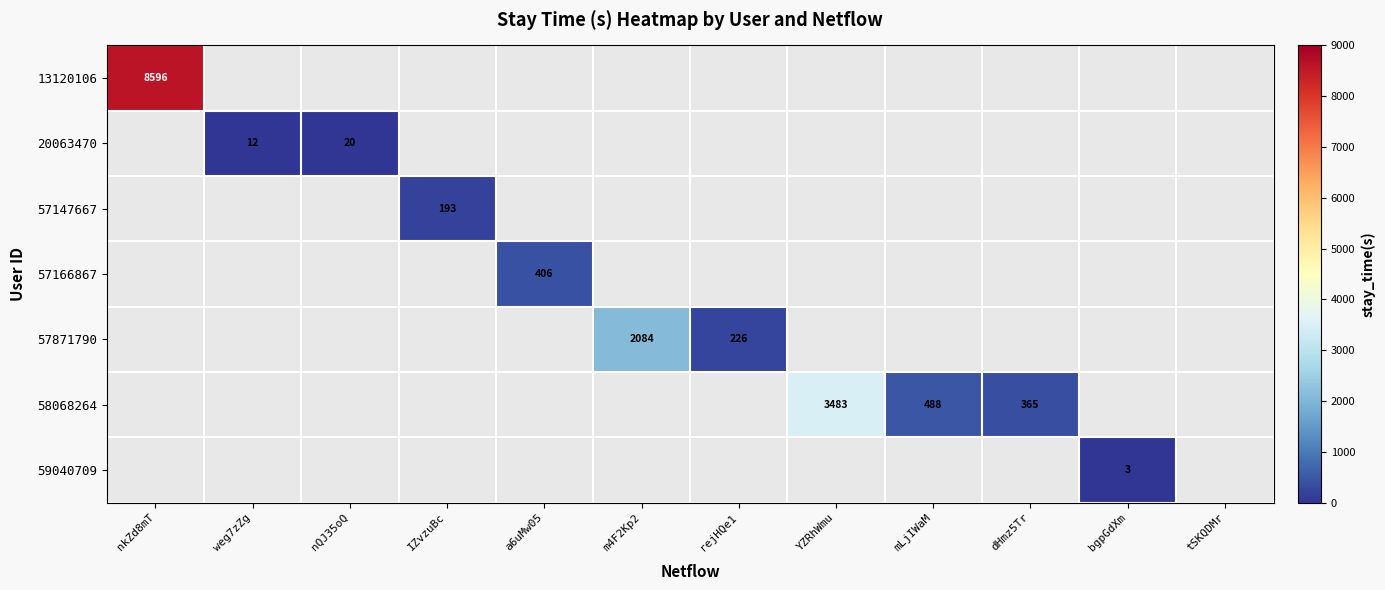

Between IZvzuBc and rejHQe1, which is larger?

rejHQe1